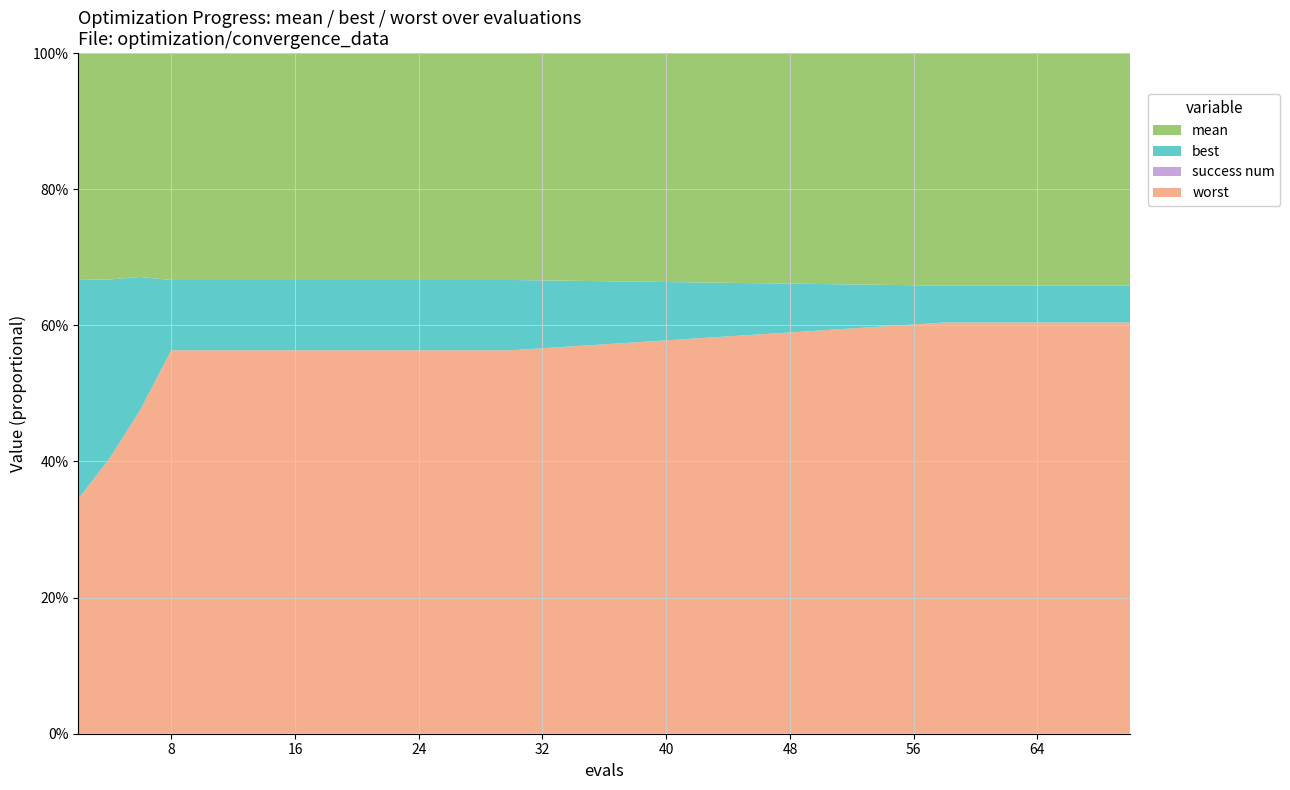

Reading right to left, what are all the values shown in this chart?

mean: 1.9	1.9	1.9	1.9	1.9	2.4	2.4	2.4	2.4	2.4	2.4	2.4	2.8	3.0	3.7
best: 0.3	0.3	0.3	0.3	0.3	0.7	0.7	0.7	0.7	0.7	0.7	0.7	1.6	2.4	3.6
worst: 3.4	3.4	3.4	3.4	3.4	4.0	4.0	4.0	4.0	4.0	4.0	4.0	4.0	3.7	3.9
success num: 0.0	0.0	0.0	0.0	0.0	0.0	0.0	0.0	0.0	0.0	0.0	0.0	0.0	0.0	0.0